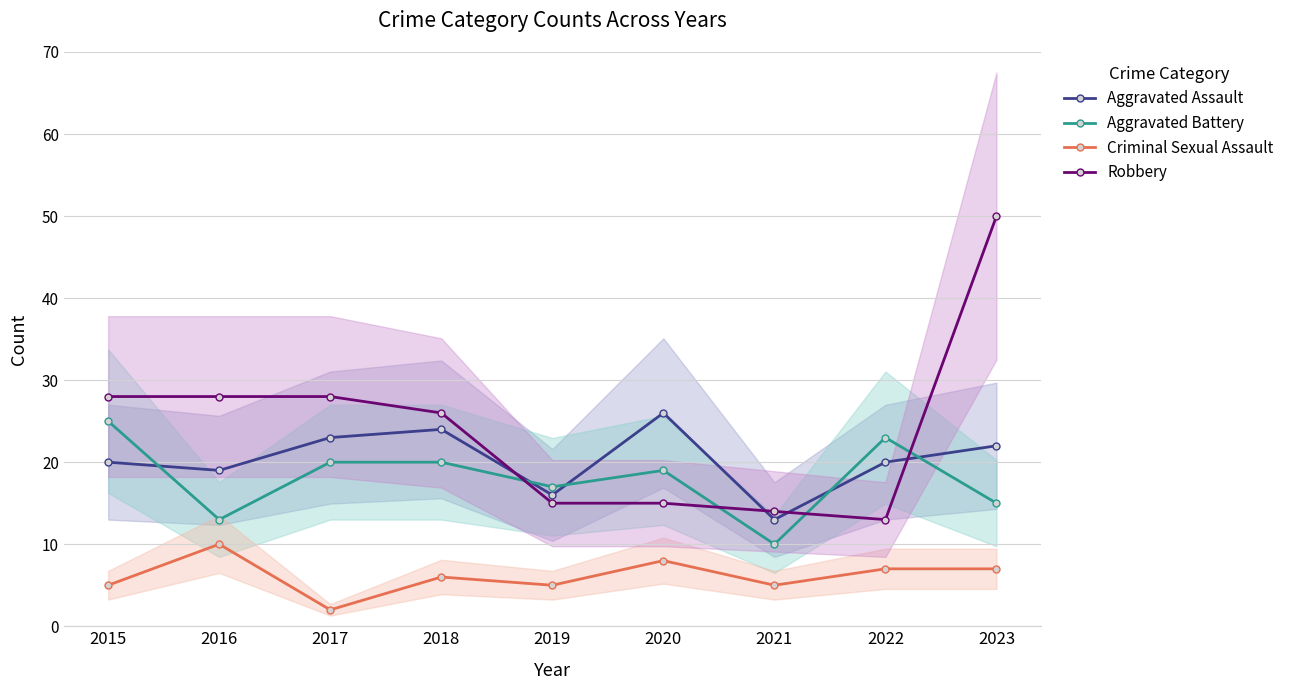

At which label does Aggravated Battery reach its minimum?

2021